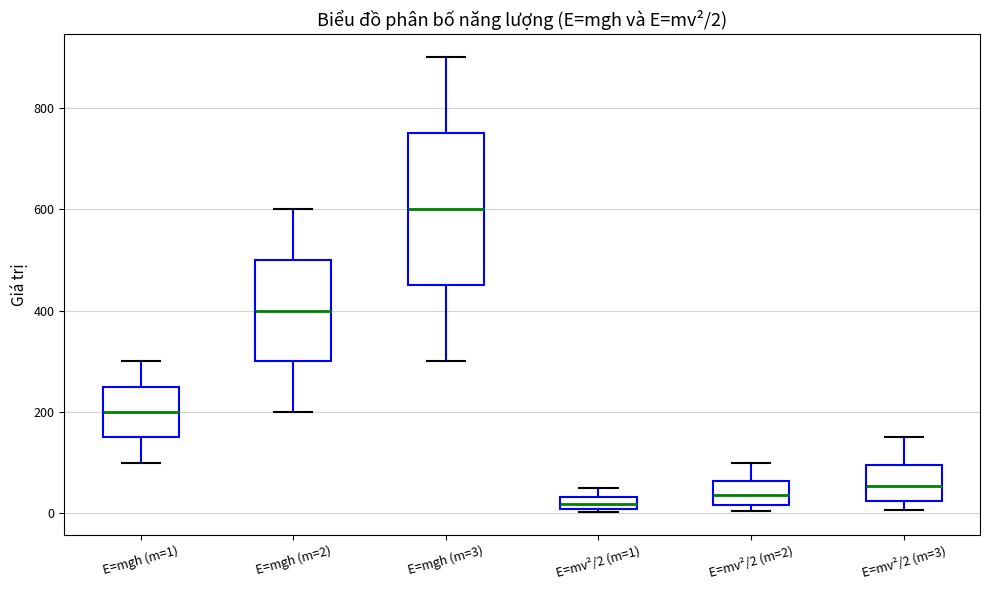

Which box has the highest median line?

E=mgh (m=3)